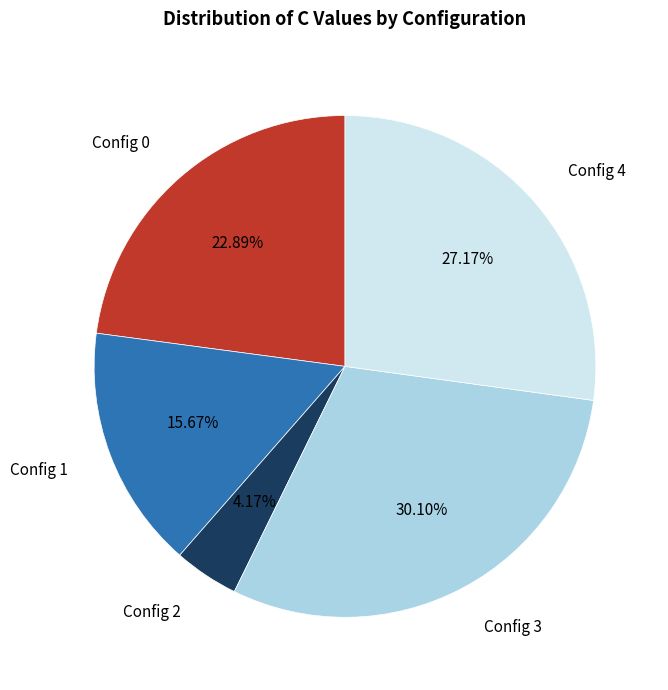

Is there any slice that represents more than half of the pie?

No